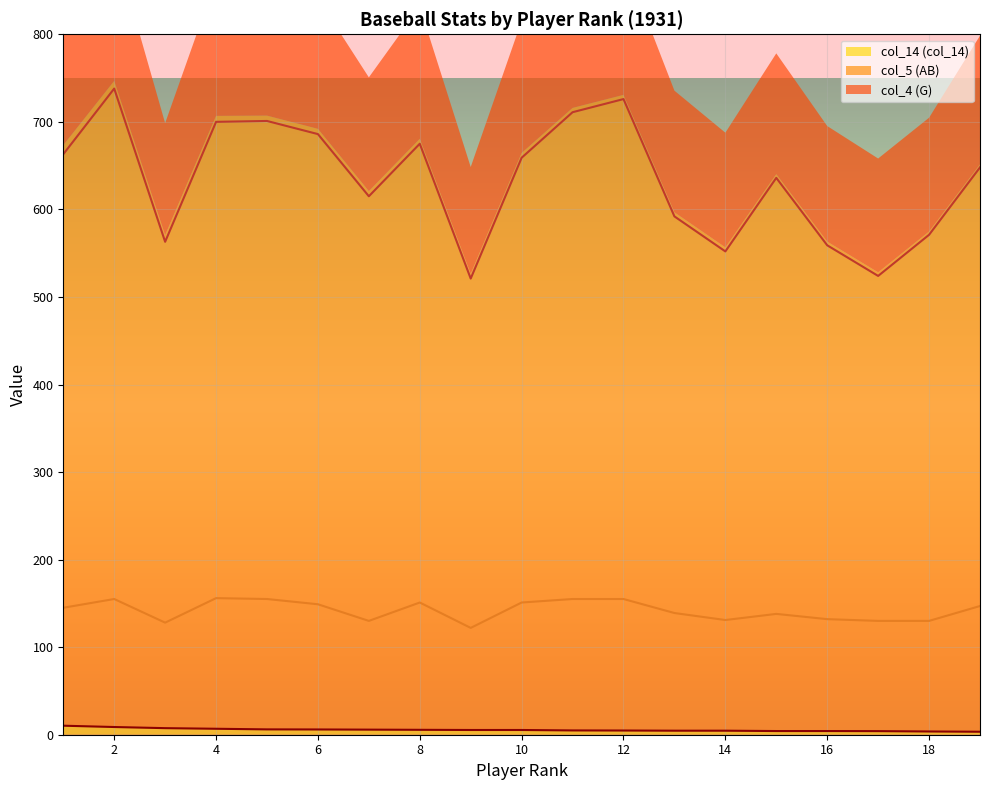

What is the value of the col_5 (AB) point at the 19th from the left?

648.0